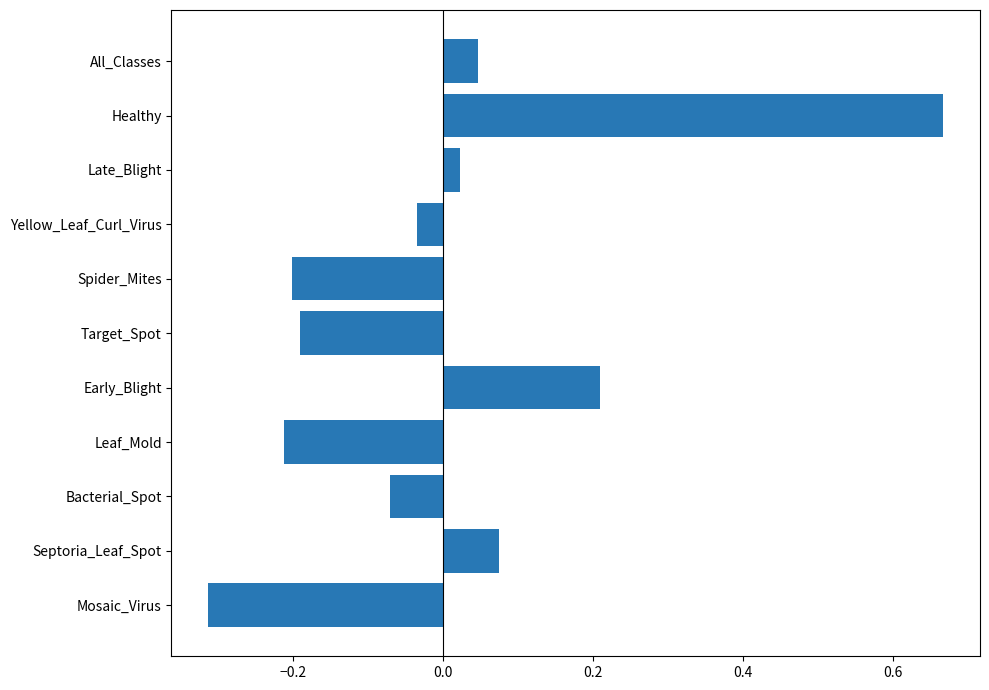

List the labels in order of value, smallest first.

Mosaic_Virus, Leaf_Mold, Spider_Mites, Target_Spot, Bacterial_Spot, Yellow_Leaf_Curl_Virus, Late_Blight, All_Classes, Septoria_Leaf_Spot, Early_Blight, Healthy